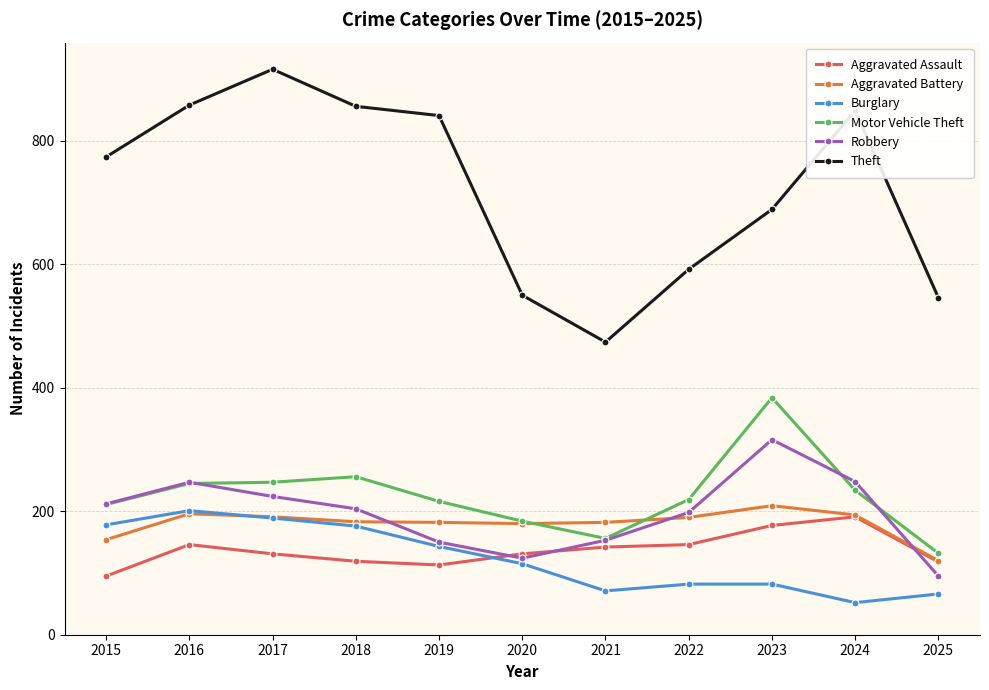

Which series has the largest range (max minus min)?

Theft